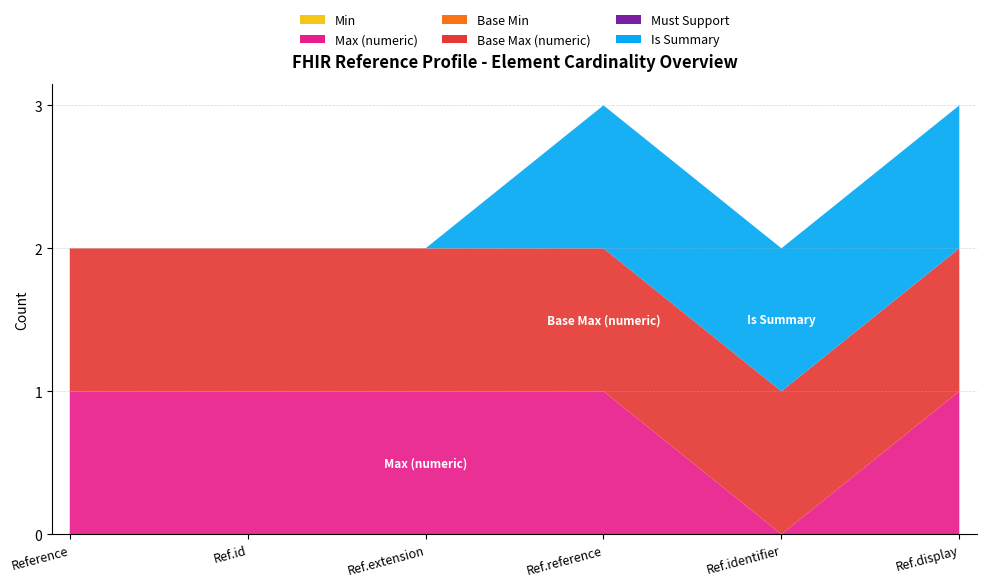

Reading left to right, transcribe all the data shown in this chart.

Min: 0	0	0	0	0	0
Max (numeric): 1	1	1	1	0	1
Base Min: 0	0	0	0	0	0
Base Max (numeric): 1	1	1	1	1	1
Must Support: 0	0	0	0	0	0
Is Summary: 0	0	0	1	1	1